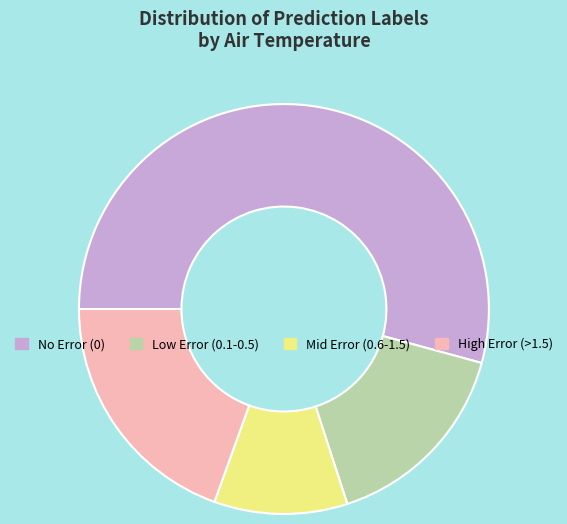

Which category has the biggest portion of the pie?

No Error (0)